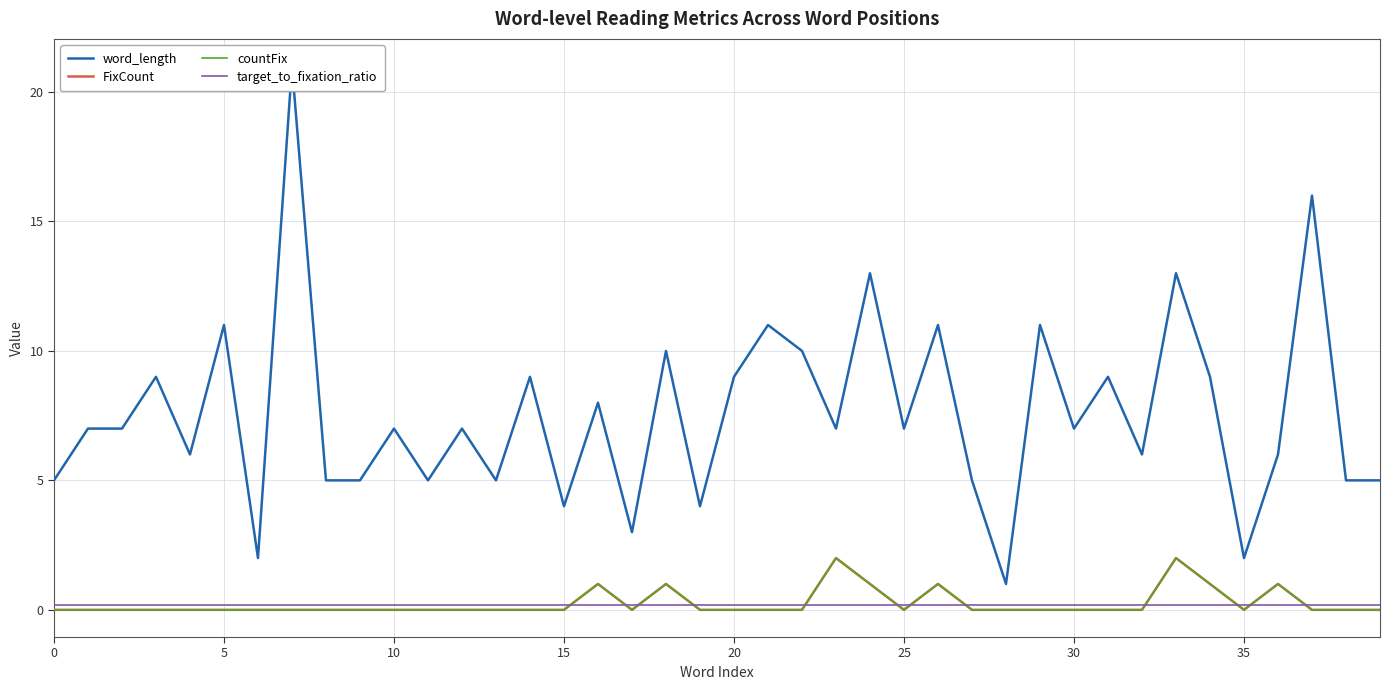

Which series has the largest total across all categories?

word_length